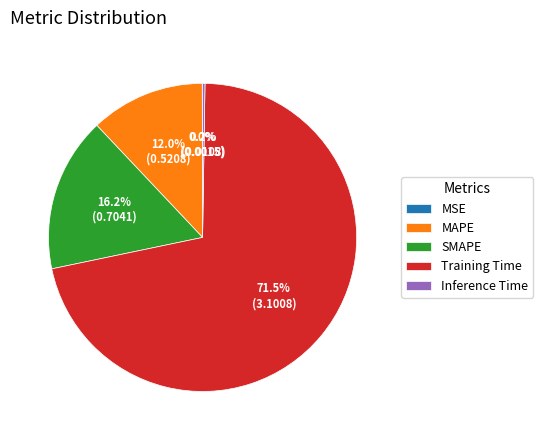

Is the sum of MAPE and Training Time greater than half?

Yes